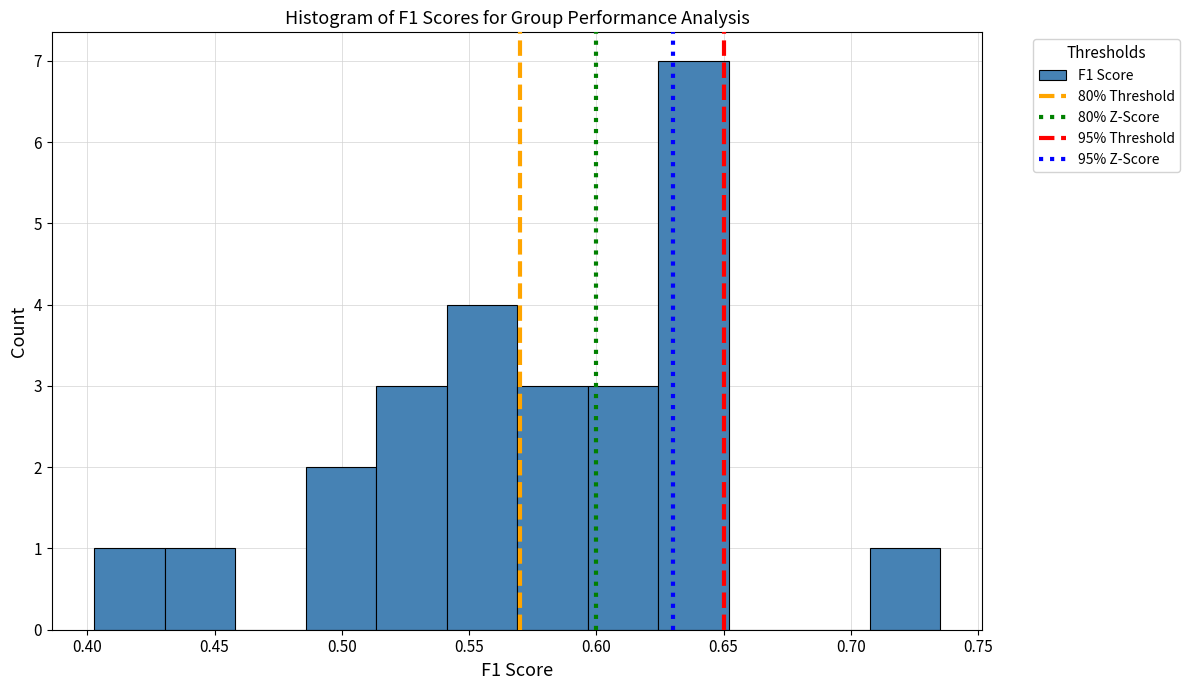

Reading left to right, list every bar in this chart as the range it spans on the x-axis followed by its height. Neither the bar edges nor the heights are printed on the chart, so give them approximately, as read against the axes.

0.405 to 0.430: 1
0.430 to 0.460: 1
0.460 to 0.485: 0
0.485 to 0.515: 2
0.515 to 0.540: 3
0.540 to 0.570: 4
0.570 to 0.595: 3
0.595 to 0.625: 3
0.625 to 0.650: 7
0.650 to 0.680: 0
0.680 to 0.705: 0
0.705 to 0.735: 1